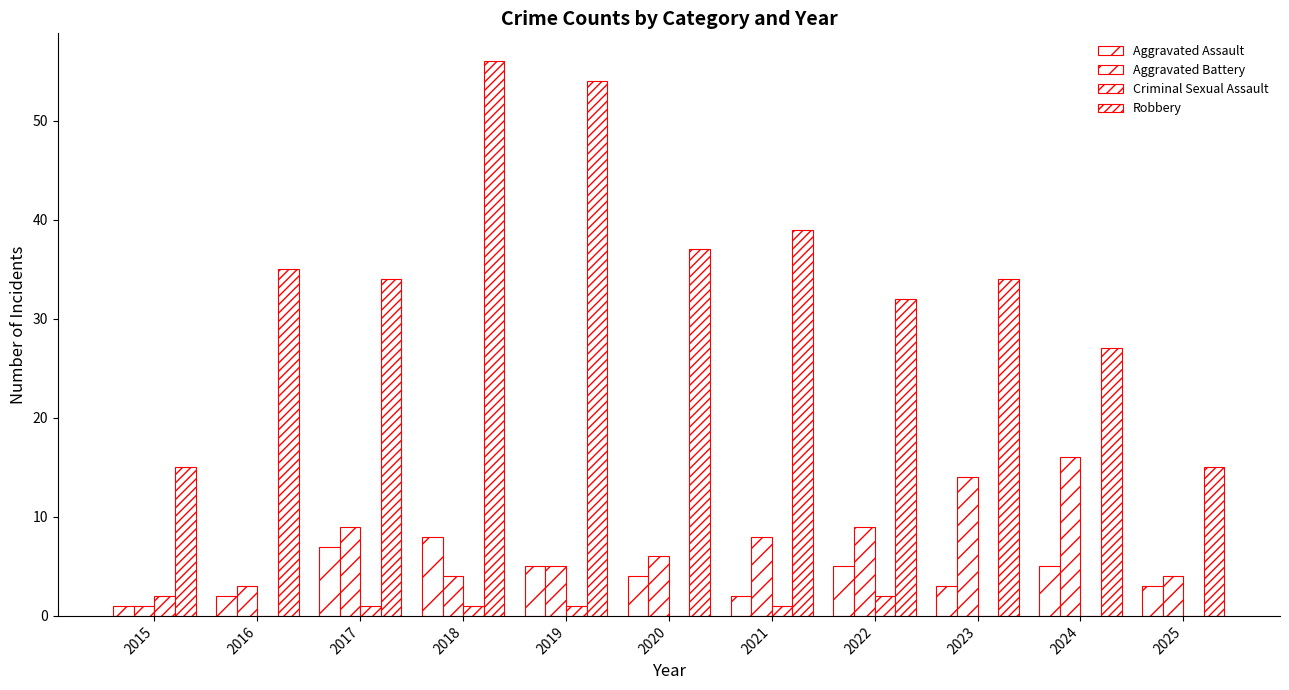

How many data points does each series have?

11